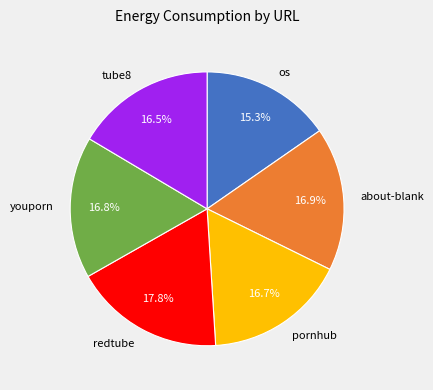

The about-blank slice represents 4% of the pie. True or false?

False